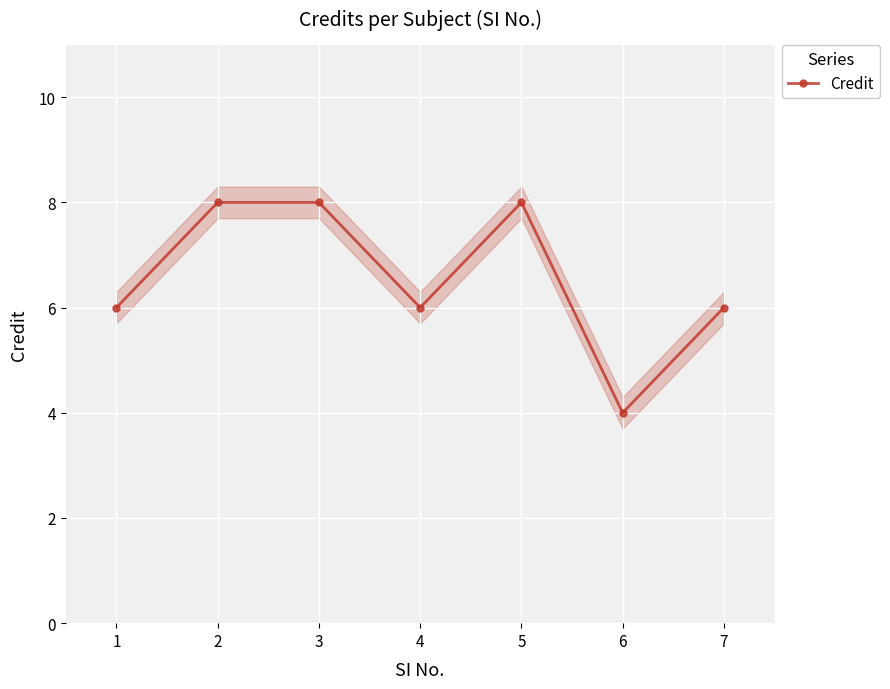

At which category does the chart reach its minimum across all series?

6